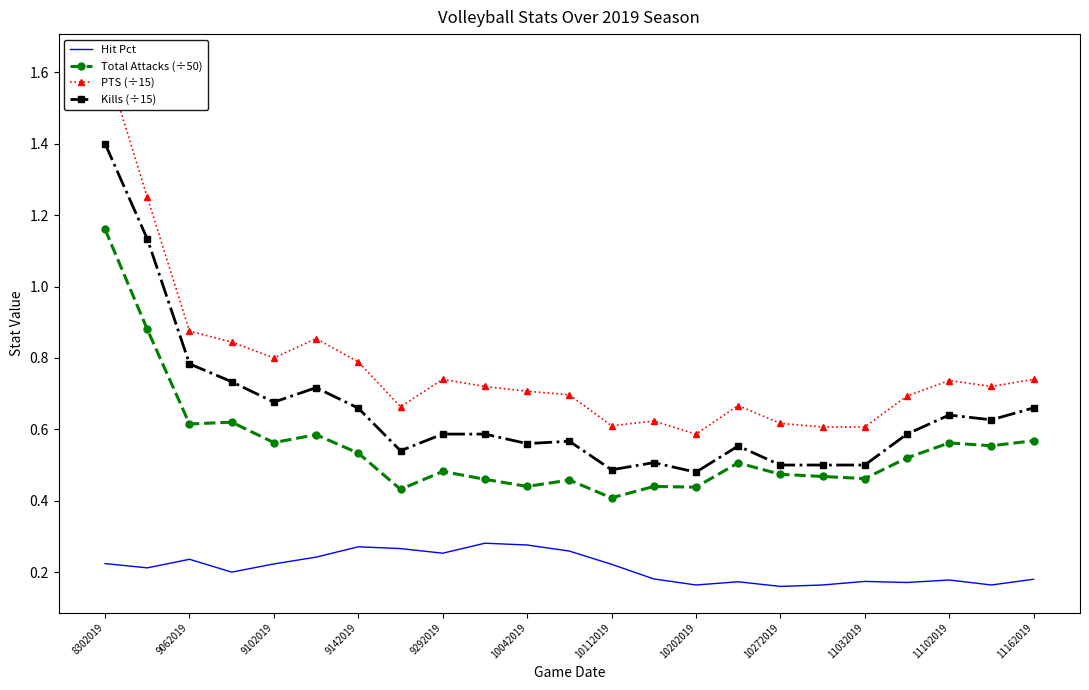

Is it true that Total Attacks (÷50) equals 0.1 at 11032019?

False